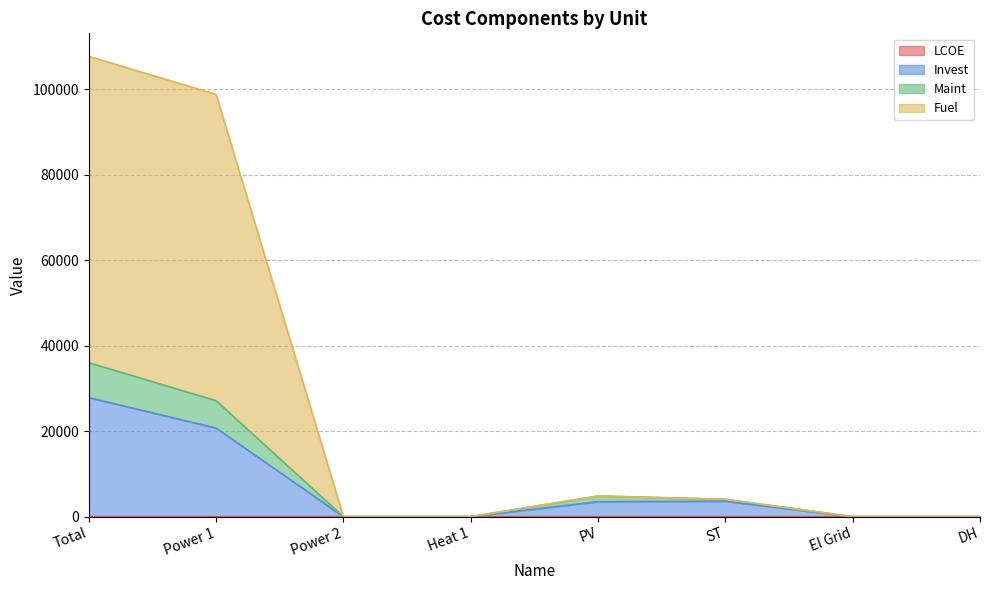

In Invest, how many points are higher than both neighbors (excluding endpoints)?

1